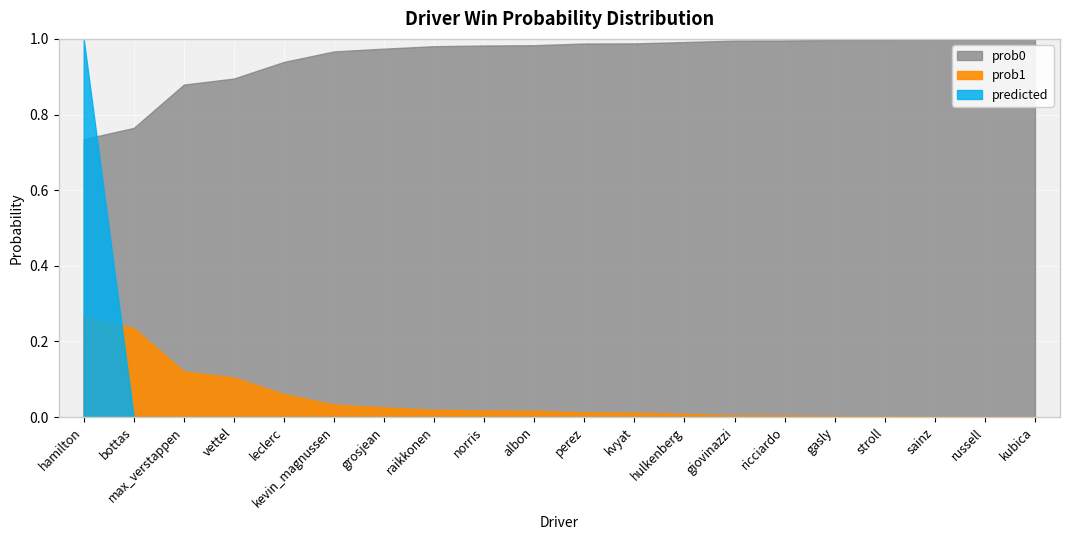

Reading left to right, extract all data points from this chart.

prob1: 0.3	0.2	0.1	0.1	0.1	0.0	0.0	0.0	0.0	0.0	0.0	0.0	0.0	0.0	0.0	0.0	0.0	0.0	0.0	0.0
prob0: 0.7	0.8	0.9	0.9	0.9	1.0	1.0	1.0	1.0	1.0	1.0	1.0	1.0	1.0	1.0	1.0	1.0	1.0	1.0	1.0
predicted: 1.0	0.0	0.0	0.0	0.0	0.0	0.0	0.0	0.0	0.0	0.0	0.0	0.0	0.0	0.0	0.0	0.0	0.0	0.0	0.0